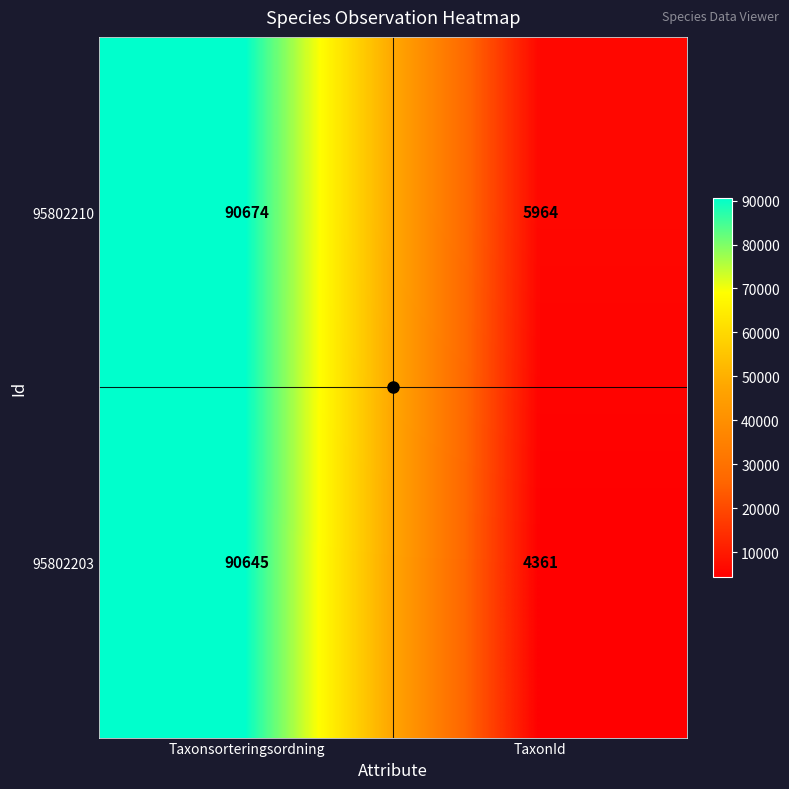

What is the difference between the highest and lowest values at TaxonId?

1603